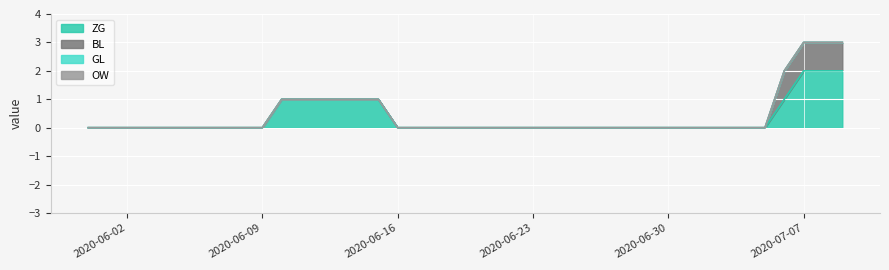

Reading left to right, transcribe all the data shown in this chart.

ZG: 2020-05-31=0	2020-06-01=0	2020-06-02=0	2020-06-03=0	2020-06-04=0	2020-06-05=0	2020-06-06=0	2020-06-07=0	2020-06-08=0	2020-06-09=0	2020-06-10=1	2020-06-11=1	2020-06-12=1	2020-06-13=1	2020-06-14=1	2020-06-15=1	2020-06-16=0	2020-06-17=0	2020-06-18=0	2020-06-19=0	2020-06-20=0	2020-06-21=0	2020-06-22=0	2020-06-23=0	2020-06-24=0	2020-06-25=0	2020-06-26=0	2020-06-27=0	2020-06-28=0	2020-06-29=0	2020-06-30=0	2020-07-01=0	2020-07-02=0	2020-07-03=0	2020-07-04=0	2020-07-05=0	2020-07-06=1	2020-07-07=2	2020-07-08=2	2020-07-09=2
BL: 2020-05-31=0	2020-06-01=0	2020-06-02=0	2020-06-03=0	2020-06-04=0	2020-06-05=0	2020-06-06=0	2020-06-07=0	2020-06-08=0	2020-06-09=0	2020-06-10=0	2020-06-11=0	2020-06-12=0	2020-06-13=0	2020-06-14=0	2020-06-15=0	2020-06-16=0	2020-06-17=0	2020-06-18=0	2020-06-19=0	2020-06-20=0	2020-06-21=0	2020-06-22=0	2020-06-23=0	2020-06-24=0	2020-06-25=0	2020-06-26=0	2020-06-27=0	2020-06-28=0	2020-06-29=0	2020-06-30=0	2020-07-01=0	2020-07-02=0	2020-07-03=0	2020-07-04=0	2020-07-05=0	2020-07-06=1	2020-07-07=1	2020-07-08=1	2020-07-09=1
GL: 2020-05-31=0	2020-06-01=0	2020-06-02=0	2020-06-03=0	2020-06-04=0	2020-06-05=0	2020-06-06=0	2020-06-07=0	2020-06-08=0	2020-06-09=0	2020-06-10=0	2020-06-11=0	2020-06-12=0	2020-06-13=0	2020-06-14=0	2020-06-15=0	2020-06-16=0	2020-06-17=0	2020-06-18=0	2020-06-19=0	2020-06-20=0	2020-06-21=0	2020-06-22=0	2020-06-23=0	2020-06-24=0	2020-06-25=0	2020-06-26=0	2020-06-27=0	2020-06-28=0	2020-06-29=0	2020-06-30=0	2020-07-01=0	2020-07-02=0	2020-07-03=0	2020-07-04=0	2020-07-05=0	2020-07-06=0	2020-07-07=0	2020-07-08=0	2020-07-09=0
OW: 2020-05-31=0	2020-06-01=0	2020-06-02=0	2020-06-03=0	2020-06-04=0	2020-06-05=0	2020-06-06=0	2020-06-07=0	2020-06-08=0	2020-06-09=0	2020-06-10=0	2020-06-11=0	2020-06-12=0	2020-06-13=0	2020-06-14=0	2020-06-15=0	2020-06-16=0	2020-06-17=0	2020-06-18=0	2020-06-19=0	2020-06-20=0	2020-06-21=0	2020-06-22=0	2020-06-23=0	2020-06-24=0	2020-06-25=0	2020-06-26=0	2020-06-27=0	2020-06-28=0	2020-06-29=0	2020-06-30=0	2020-07-01=0	2020-07-02=0	2020-07-03=0	2020-07-04=0	2020-07-05=0	2020-07-06=0	2020-07-07=0	2020-07-08=0	2020-07-09=0